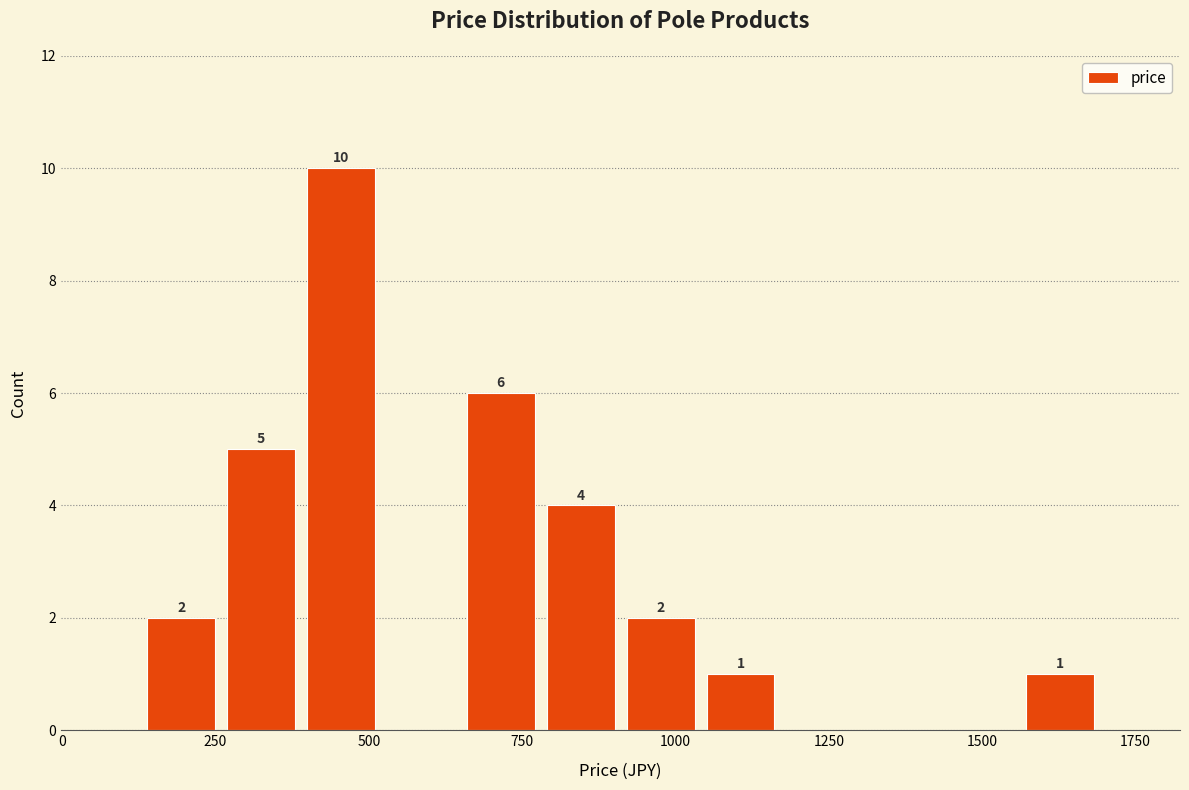

Around what value on the x-axis is the tallest bar? Give the approximate position of its centre, as read against the axis.

450